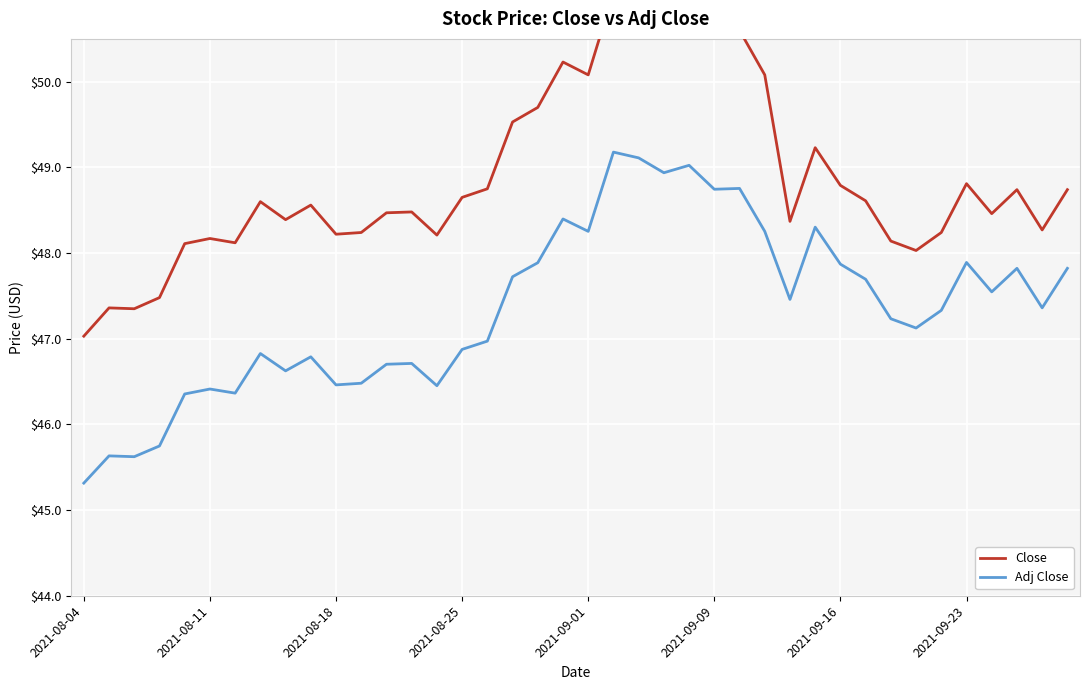

True or false: Adj Close and Close cross at least once.

False